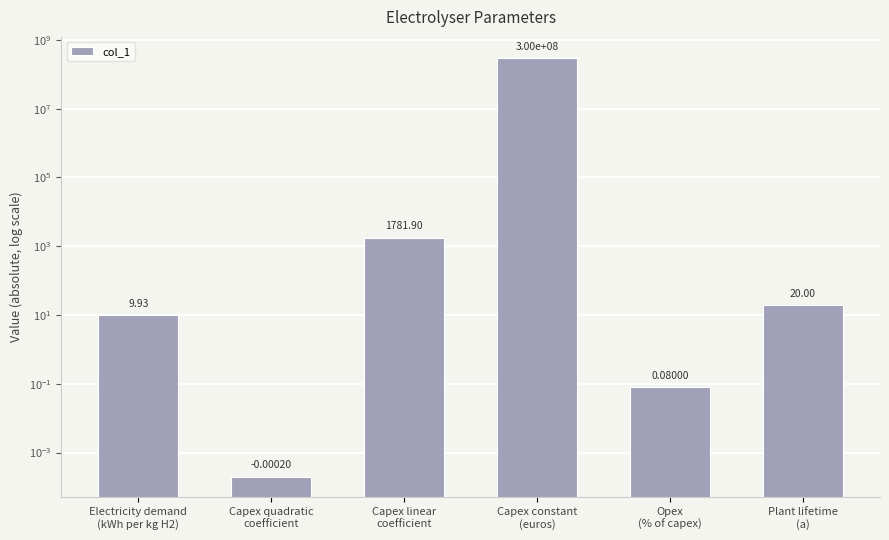

What is the difference between the maximum and second lowest values?

299999999.9